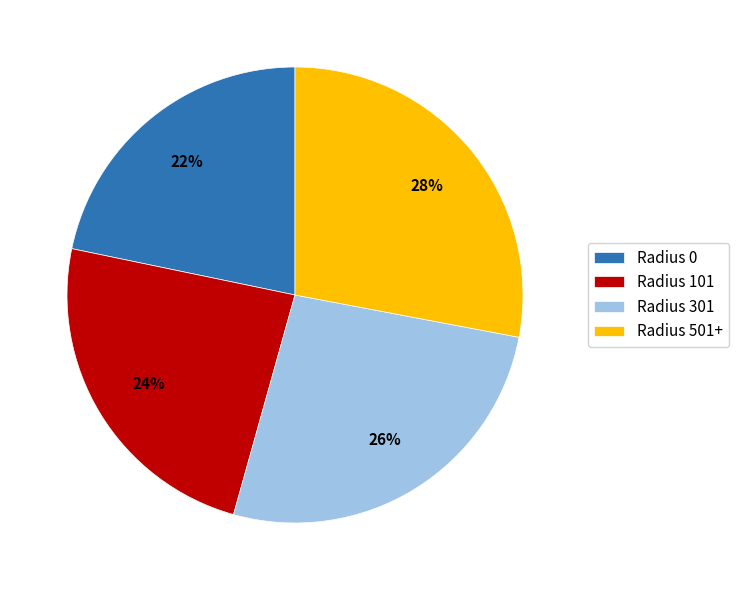

To the nearest percent, what portion does Radius 101 represent?

24%